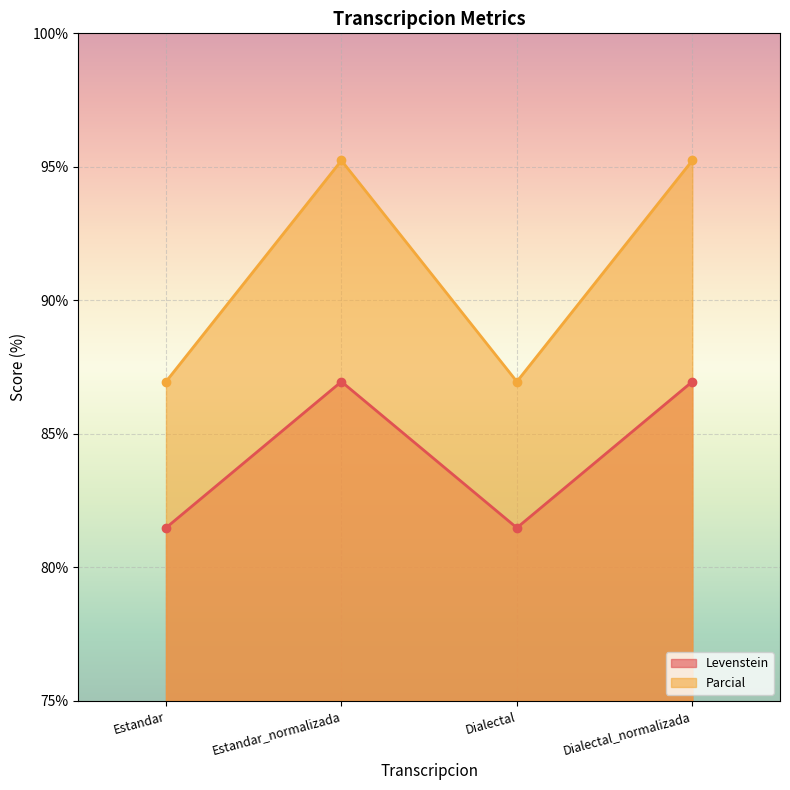

Which series has the widest spread of values?

Parcial